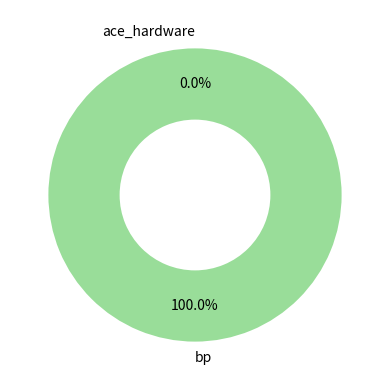

Rank the categories by value from highest to lowest.

bp, ace_hardware